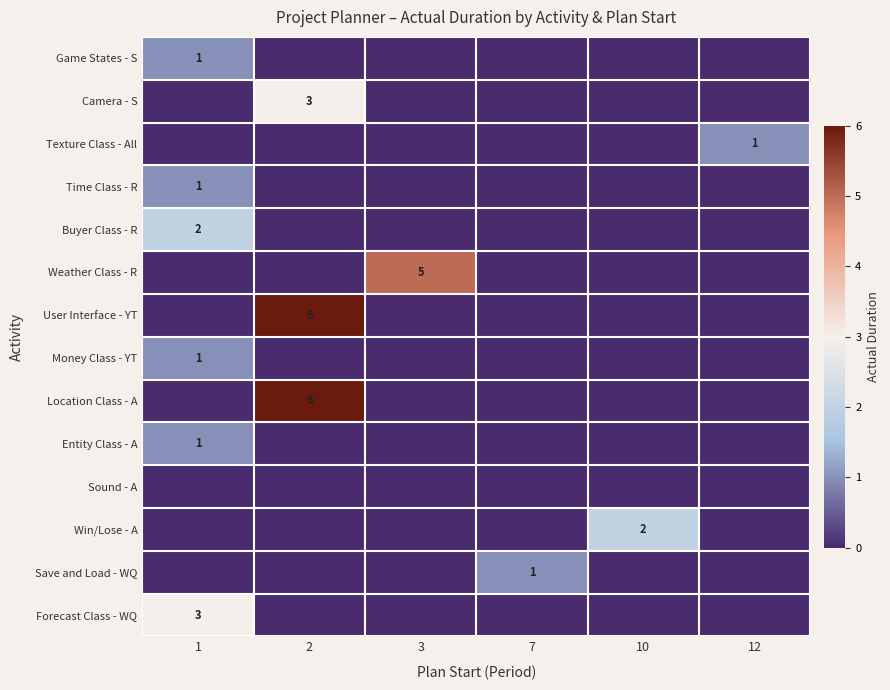

What is the difference between the highest and lowest values at 2?

6